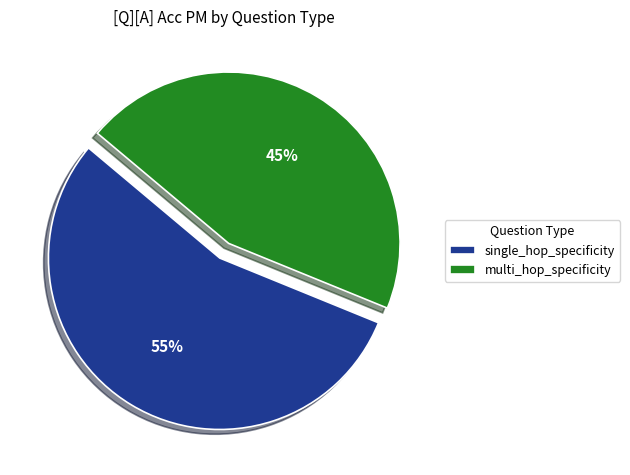

To the nearest percent, what portion does single_hop_specificity represent?

55%